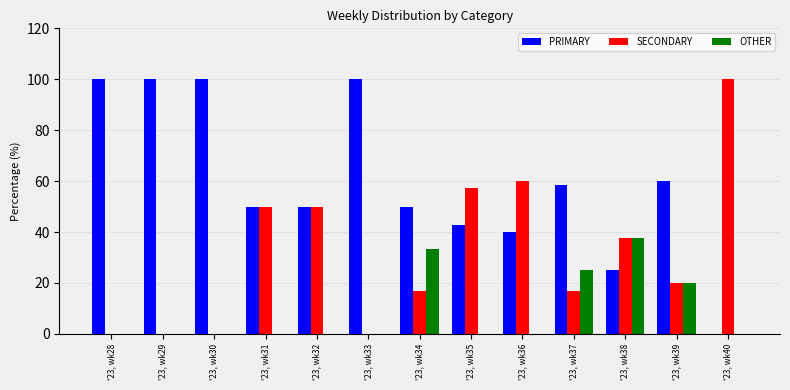

Is the value of OTHER at '23, wk38 greater than the value of PRIMARY at '23, wk35?

No